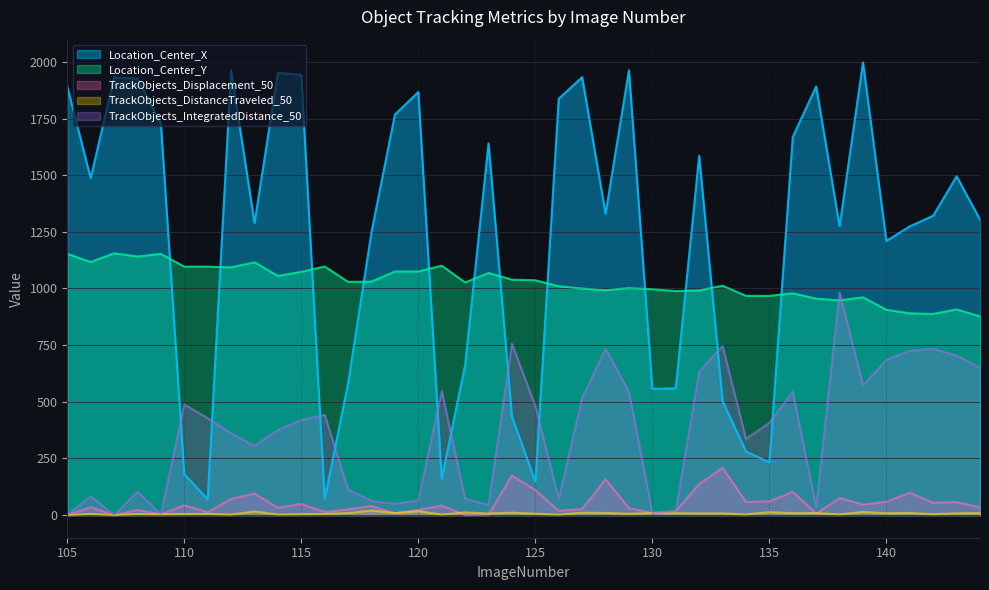

At which category is the sum across all series the highest?

139